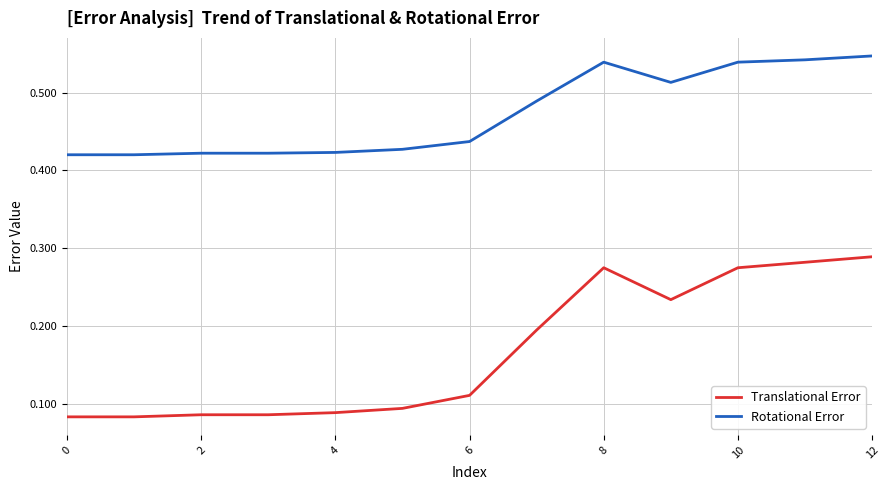

Which series has the widest spread of values?

Translational Error